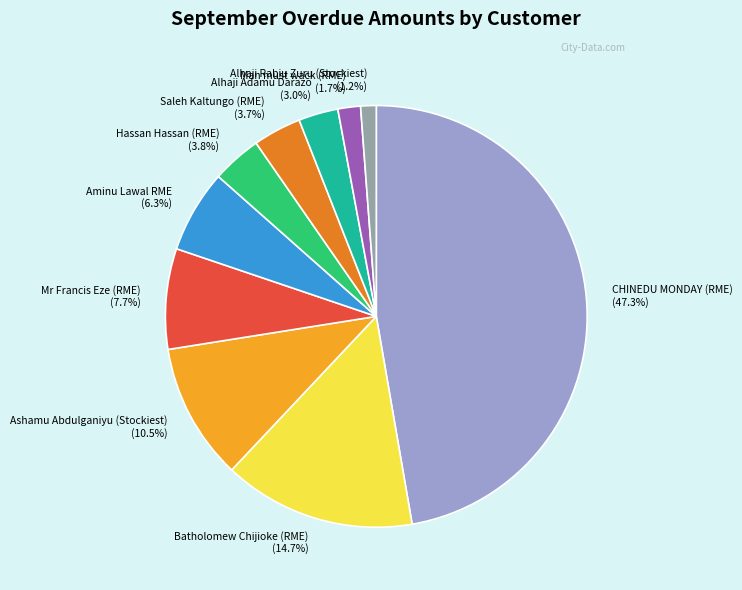

How many segments does this pie chart have?

10